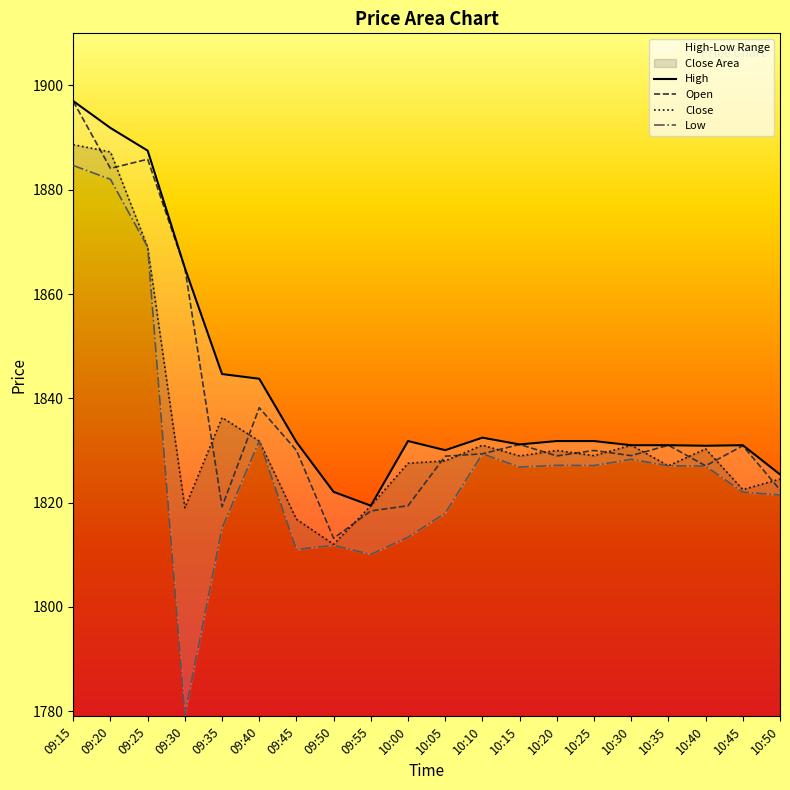

True or false: Low and Open cross at least once.

False